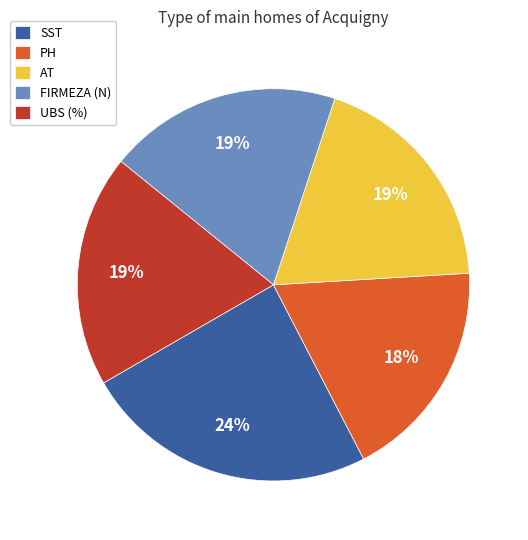

Is the sum of PH and FIRMEZA (N) greater than half?

No